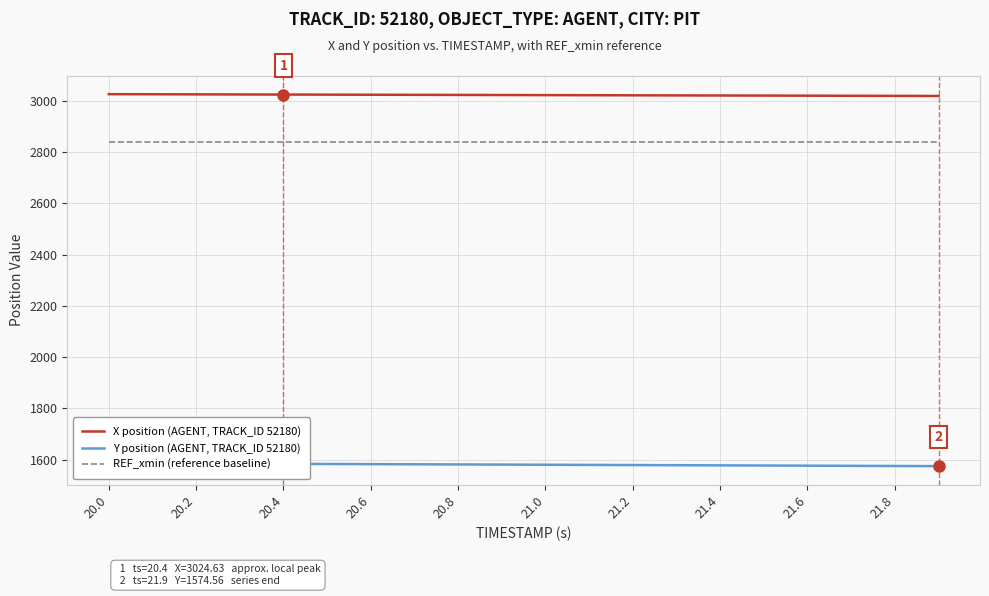

True or false: REF_xmin (reference baseline) and Y position (AGENT, TRACK_ID 52180) intersect in this chart.

False